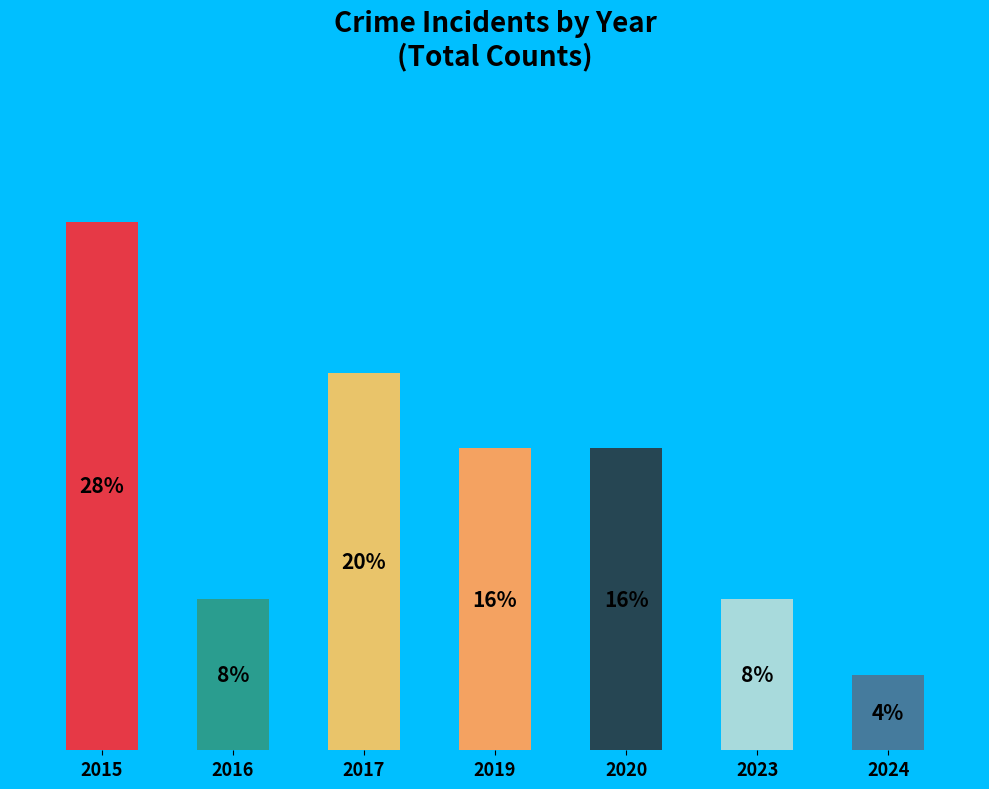

What percentage is the 2020 slice, to the nearest percent?

16%